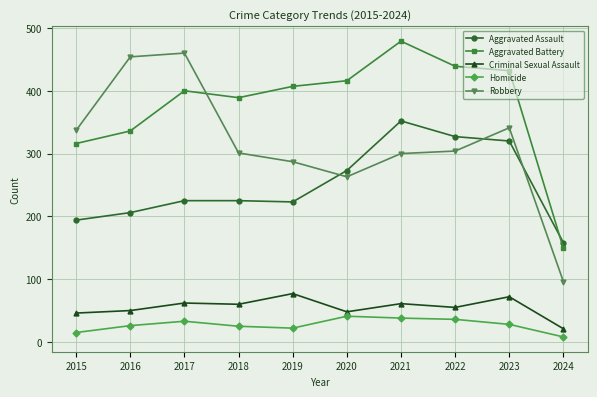

At which label is Aggravated Battery closest to 314?

2015